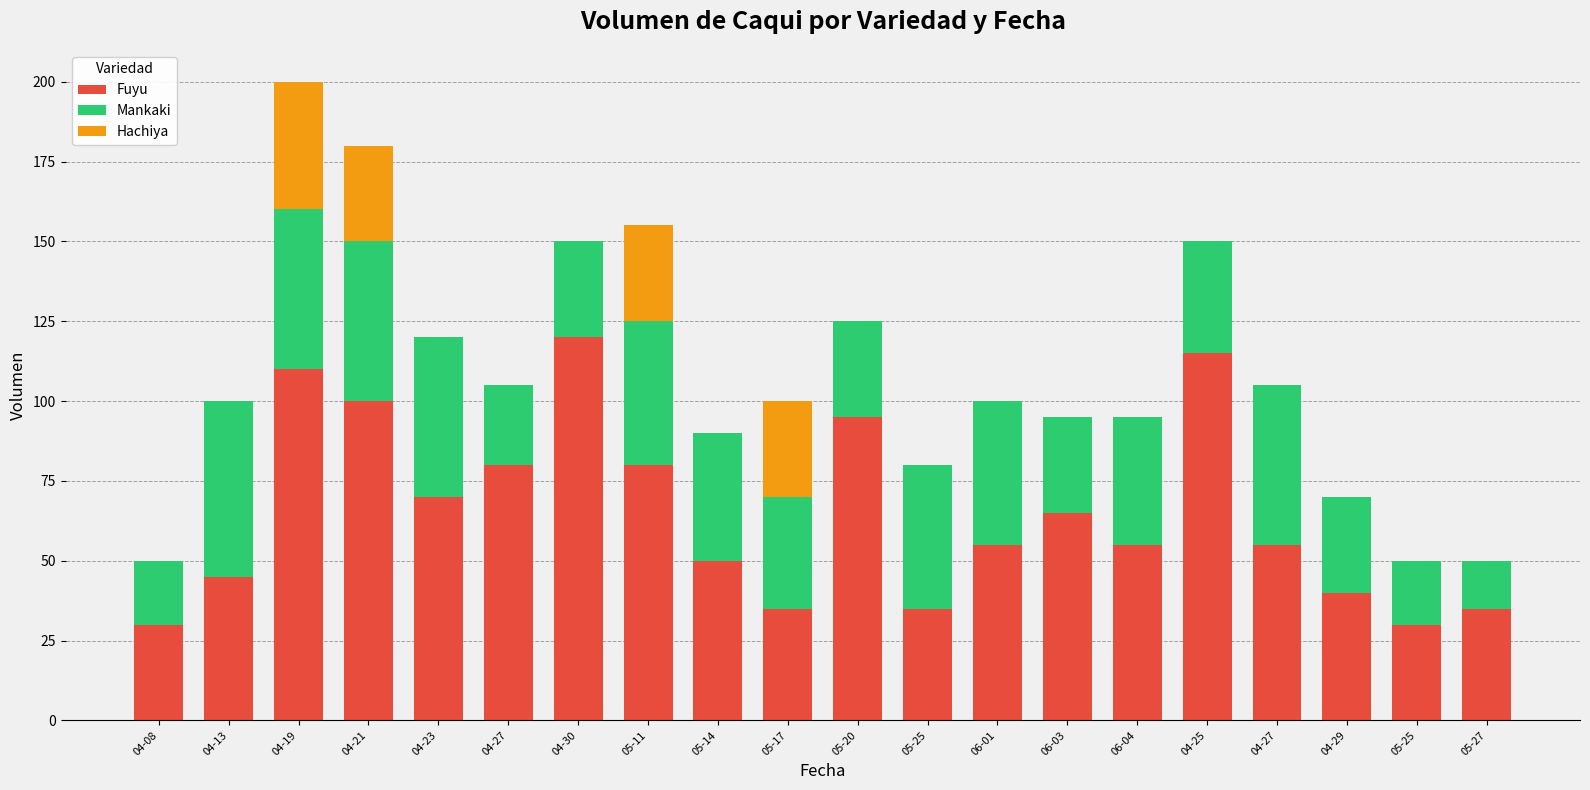

Are the bars grouped side by side (vs. stacked)?

No